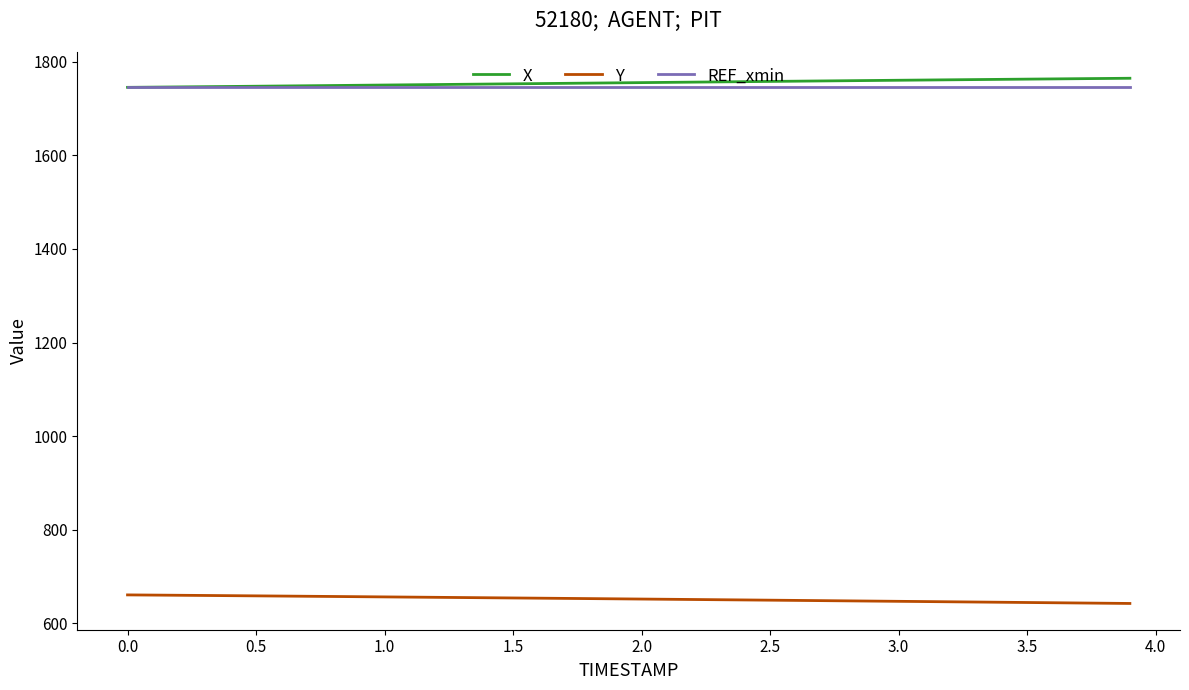

What is the smallest value displayed?

642.3